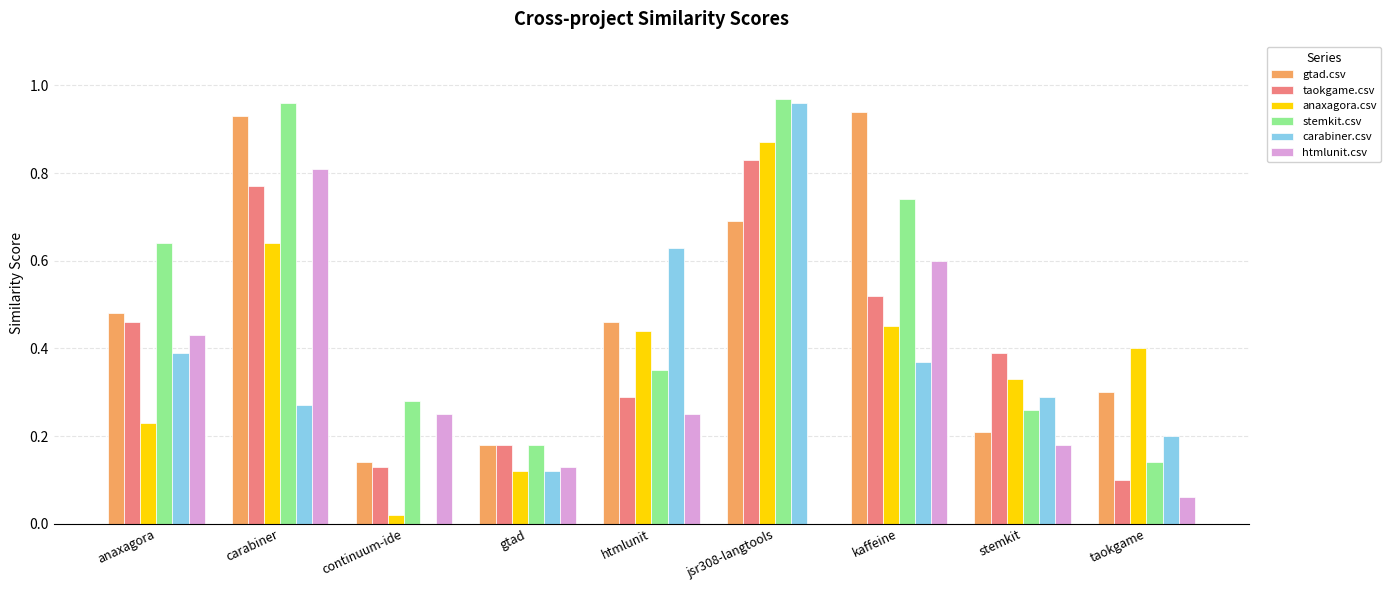

Which series changed the most between anaxagora and carabiner?

gtad.csv